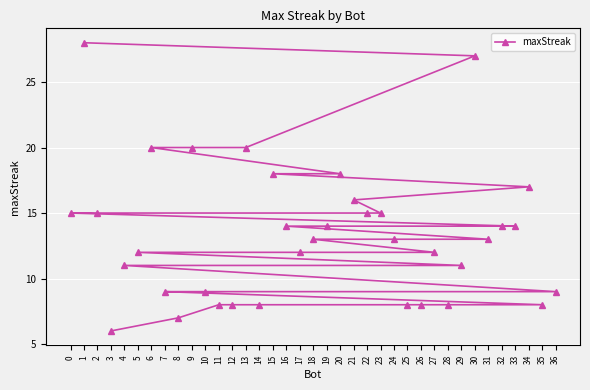

List the labels in order of value, smallest first.

3, 8, 35, 28, 26, 25, 14, 12, 11, 36, 10, 7, 29, 4, 27, 17, 5, 31, 24, 18, 33, 32, 19, 16, 23, 22, 2, 0, 21, 34, 20, 15, 13, 9, 6, 30, 1